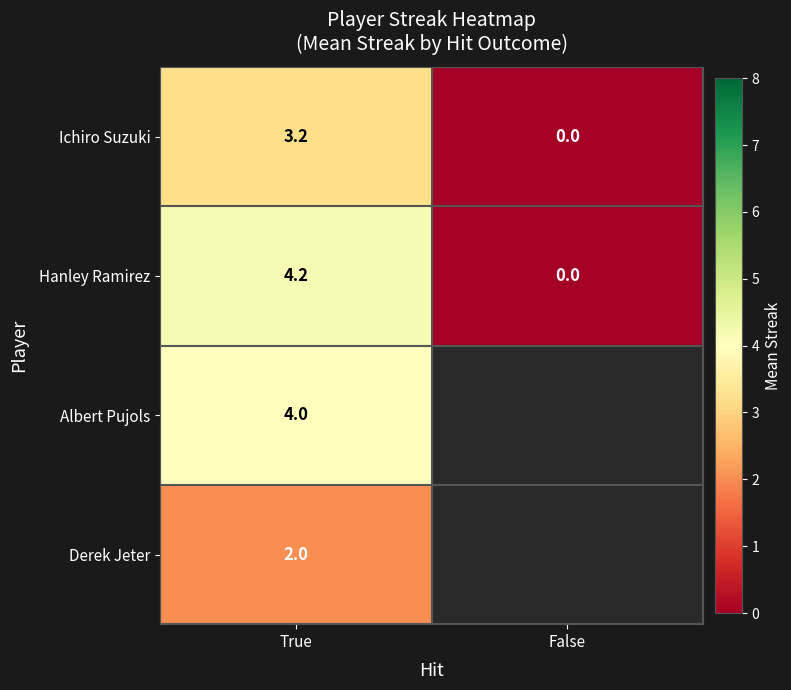

The value of Albert Pujols at True is 6.6. True or false?

False